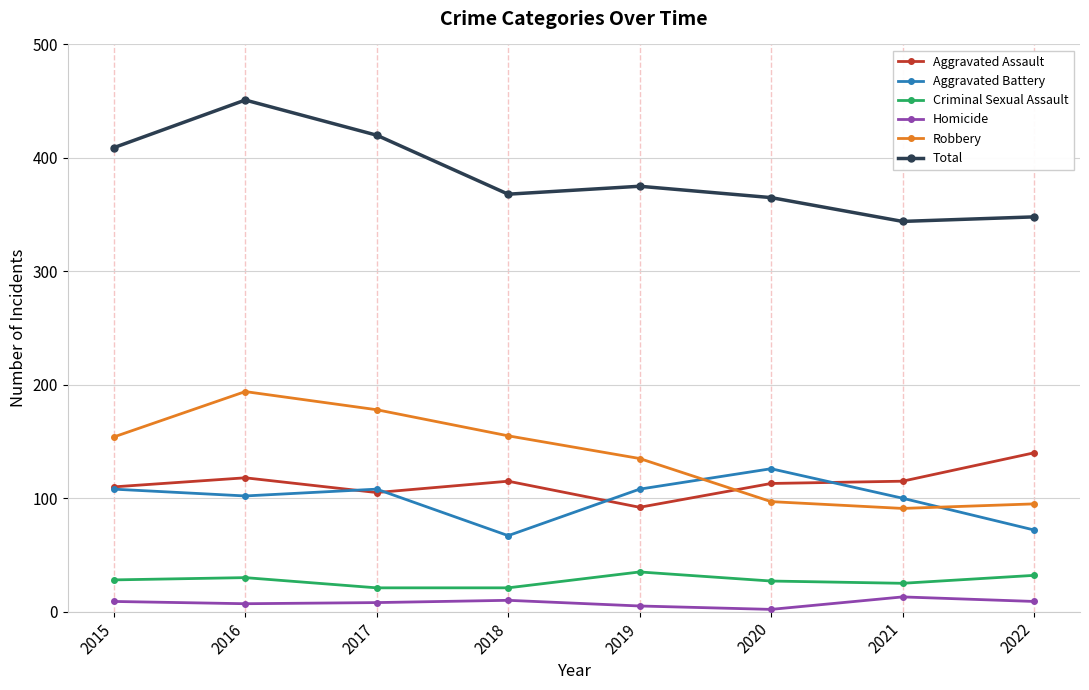

Which category has the highest value in the Aggravated Assault series?

2022